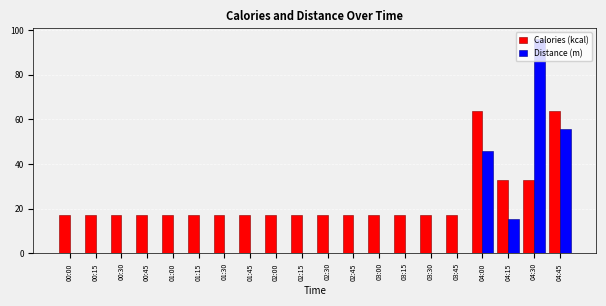

Between 01:15 and 04:15, which series saw the biggest shift?

Calories (kcal)